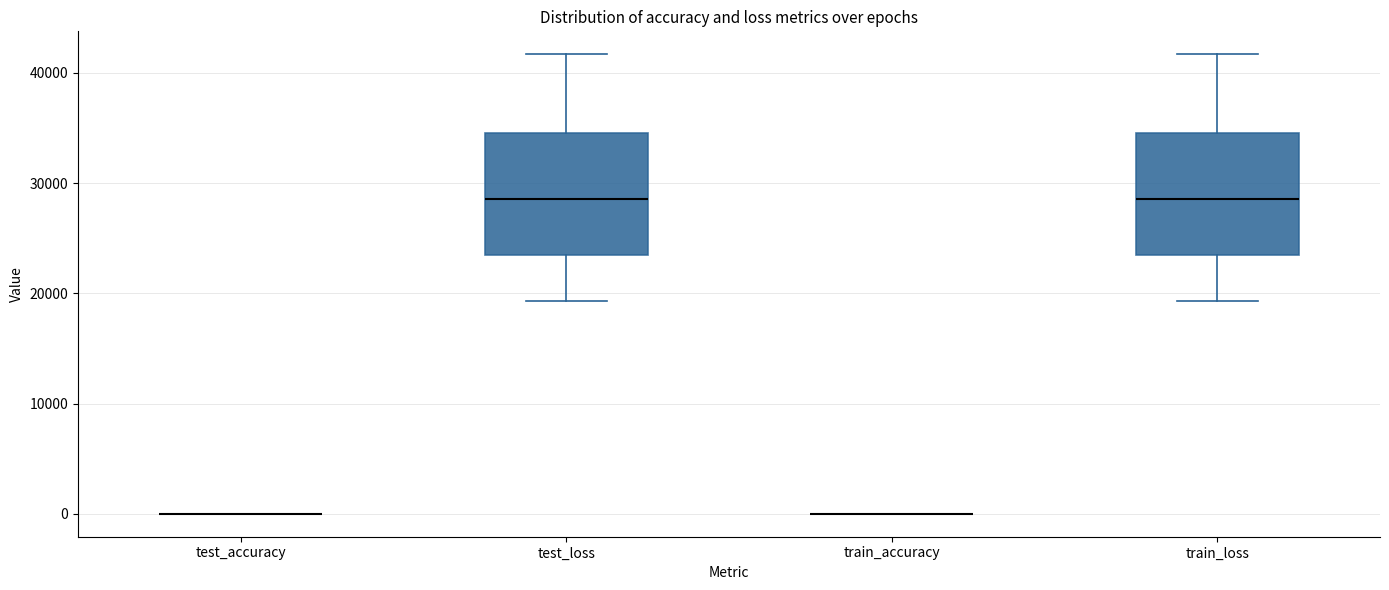

Reading left to right, transcribe this box plot: for each box, give where its median line is, the range the box spans, and where its two whiskers end, as read against the y-axis. The values are not printed on the chart, so give them approximately, as read against the axis.

test_accuracy: box collapsed to a line at 0, whiskers 0 to 0
test_loss: median 29000, box 23000 to 35000, whiskers 19000 to 42000
train_accuracy: box collapsed to a line at 0, whiskers 0 to 0
train_loss: median 29000, box 23000 to 35000, whiskers 19000 to 42000